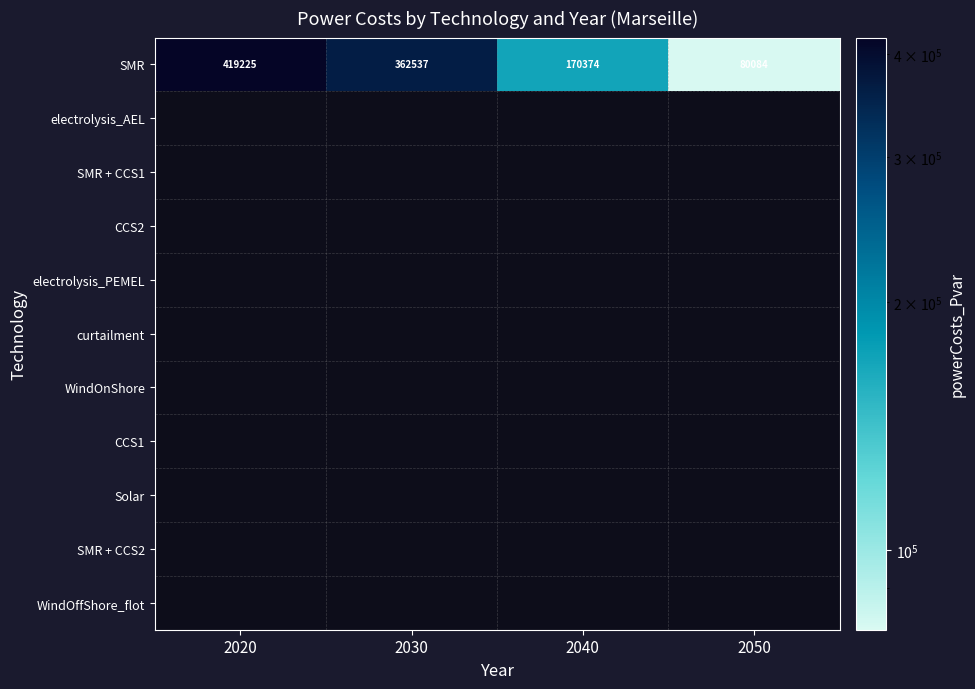

Which series has the largest range (max minus min)?

SMR